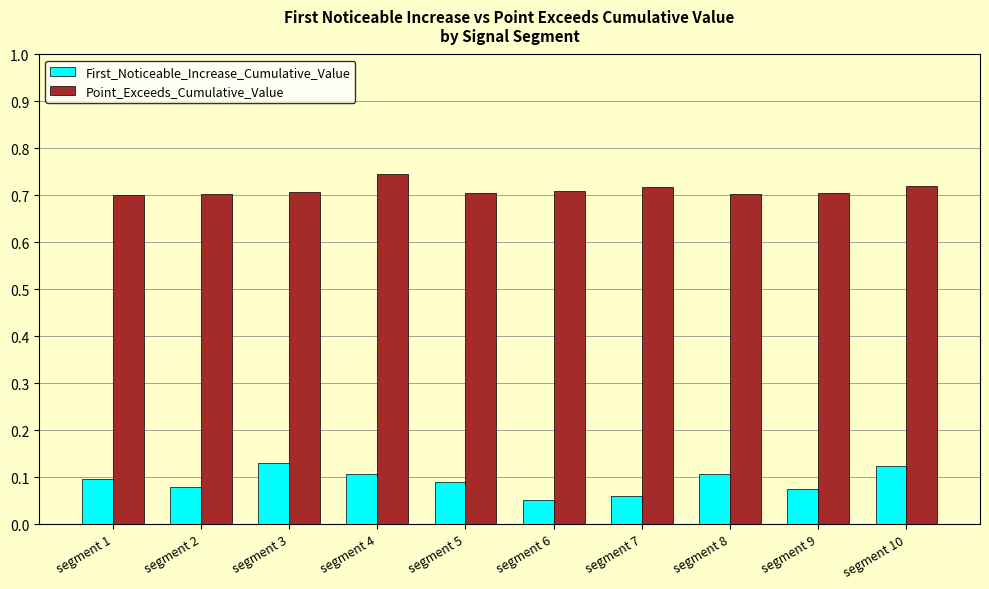

Count the First_Noticeable_Increase_Cumulative_Value values in the range 0 to 1.

10